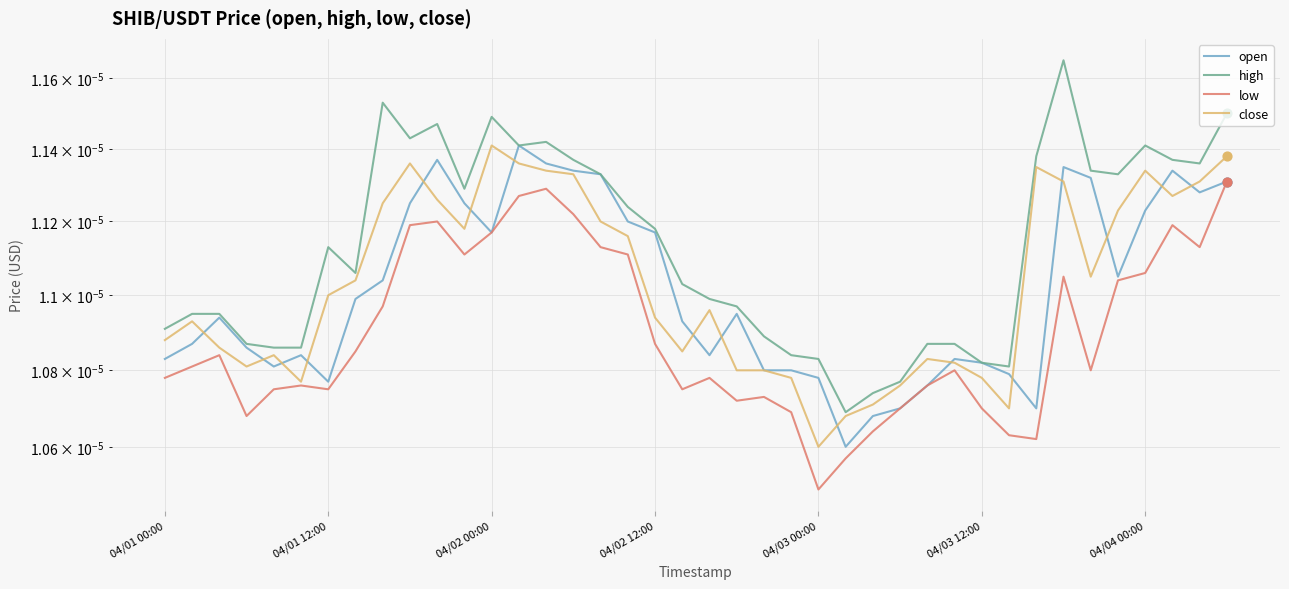

Which series contains the lowest Y value?

low